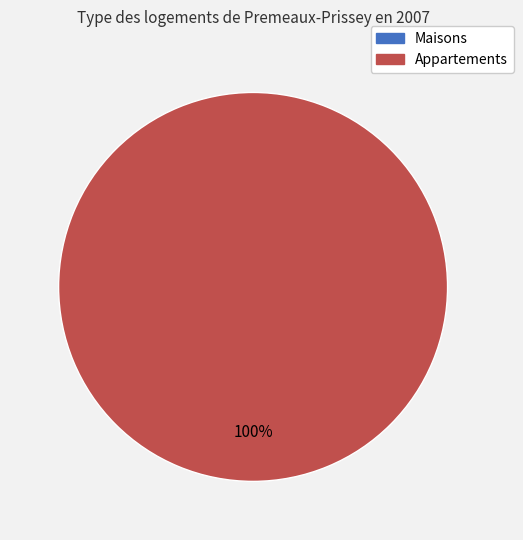

To the nearest percent, what is the combined percentage of 0 and 1?

100%